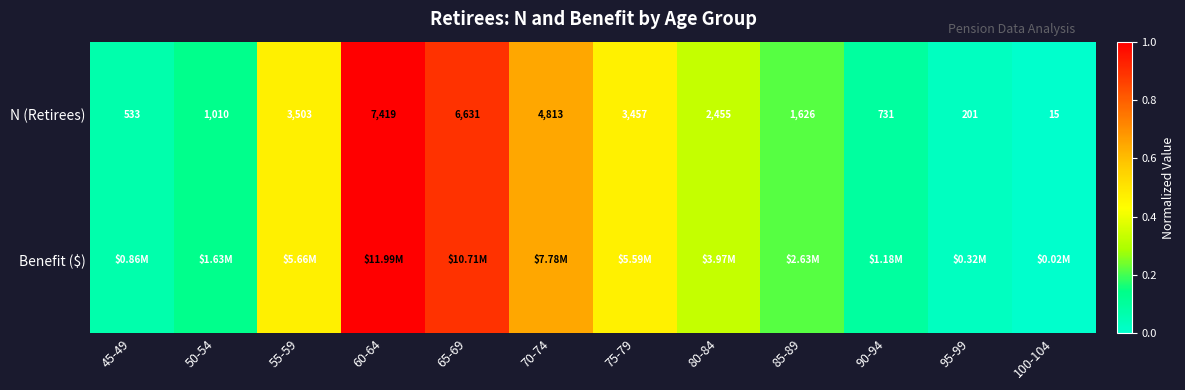

How many data points in N (Retirees) are less than 2455?

6